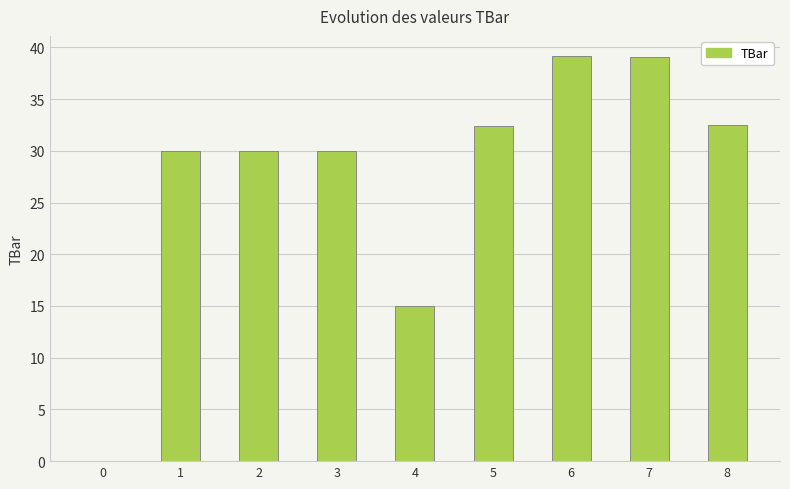

Are the bars horizontal?

No